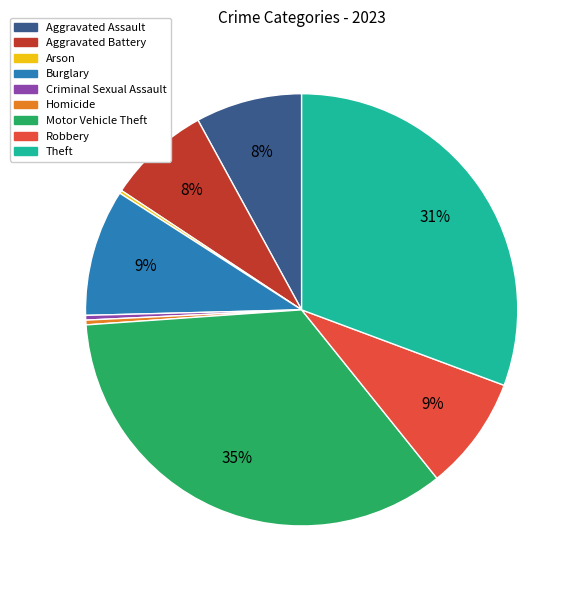

Do Theft and Aggravated Battery together represent more than half of the pie?

No